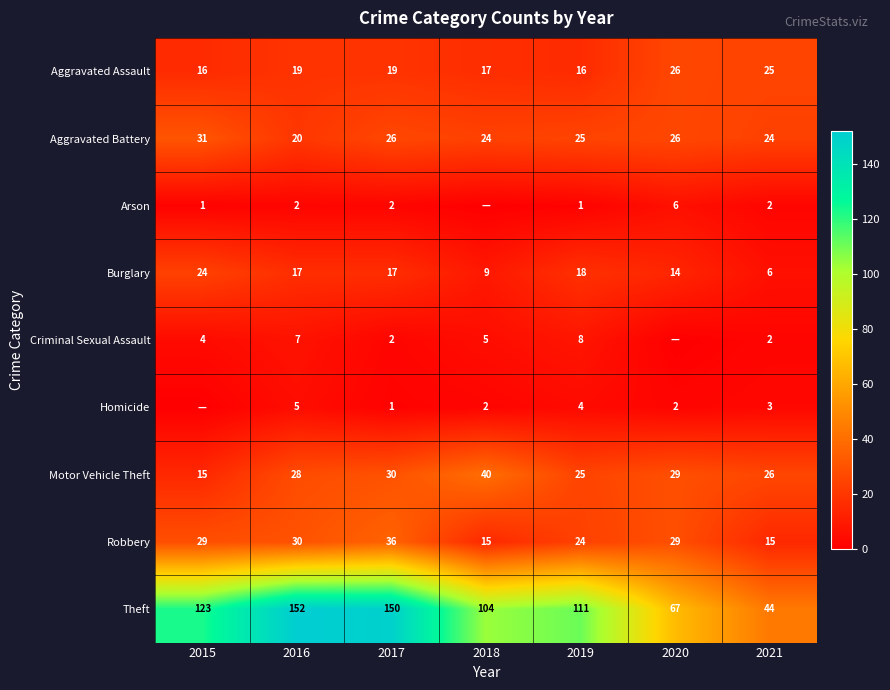

What is the lowest value of the Aggravated Battery series?

20